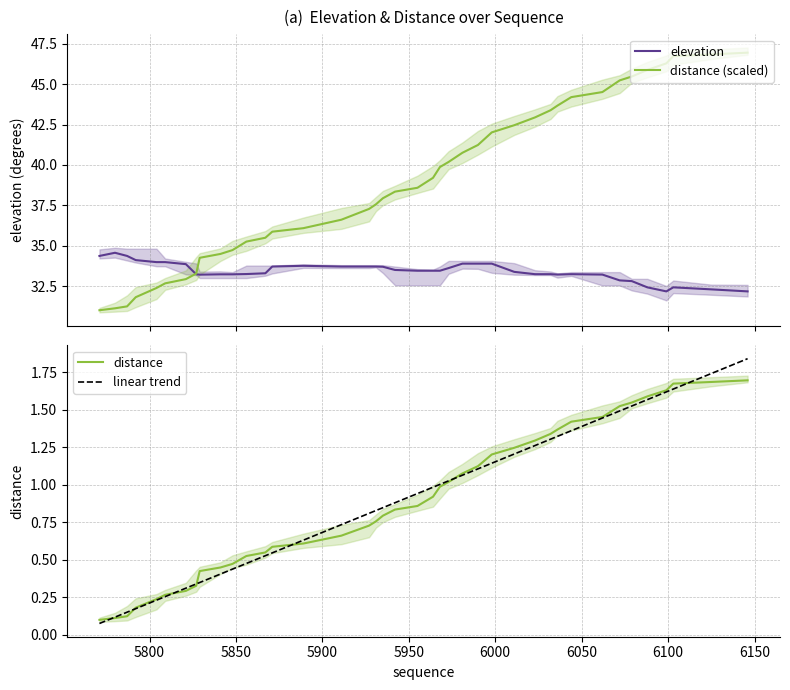

What is the difference between the maximum and minimum values in the distance (scaled) series?

15.9